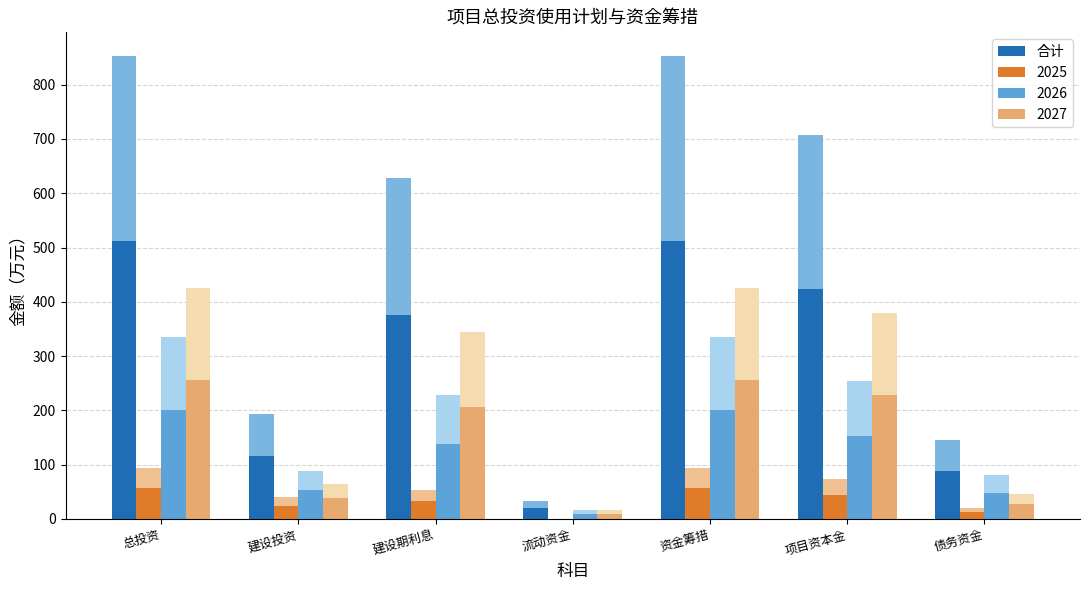

Approximately how many times larger is the value at 项目资本金 compared to 建设投资?

3.7